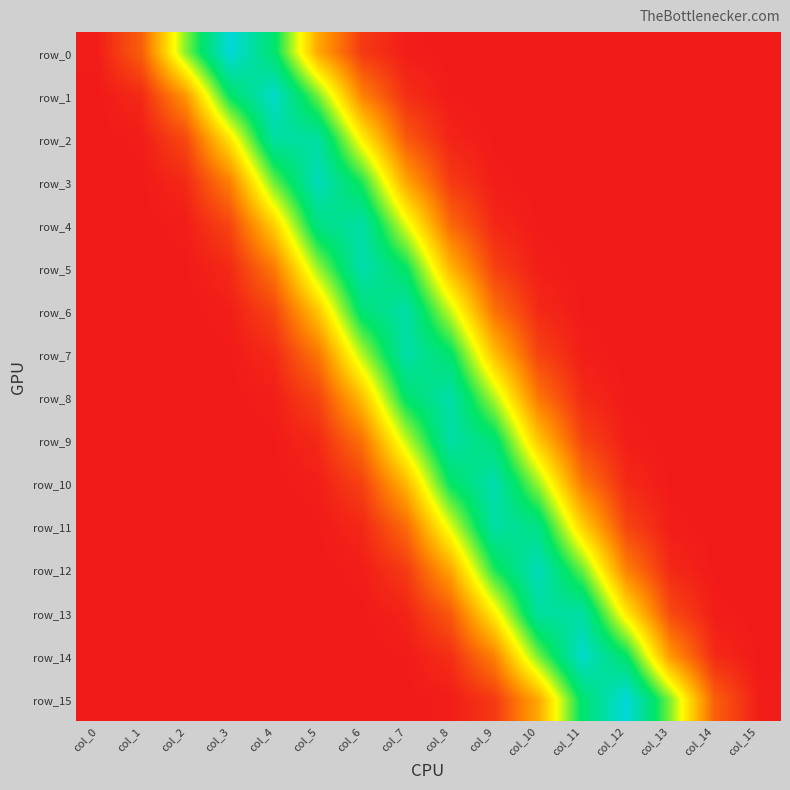

Reading left to right, transcribe all the data shown in this chart.

row_0: col_0=0.0	col_1=0.1	col_2=0.2	col_3=0.3	col_4=0.3	col_5=0.1	col_6=0.0	col_7=0.0	col_8=0.0	col_9=0.0	col_10=0.0	col_11=0.0	col_12=0.0	col_13=0.0	col_14=0.0	col_15=0.0
row_1: col_0=0.0	col_1=0.0	col_2=0.1	col_3=0.3	col_4=0.3	col_5=0.2	col_6=0.1	col_7=0.0	col_8=0.0	col_9=0.0	col_10=0.0	col_11=0.0	col_12=0.0	col_13=0.0	col_14=0.0	col_15=0.0
row_2: col_0=0.0	col_1=0.0	col_2=0.0	col_3=0.2	col_4=0.3	col_5=0.3	col_6=0.2	col_7=0.0	col_8=0.0	col_9=0.0	col_10=0.0	col_11=0.0	col_12=0.0	col_13=0.0	col_14=0.0	col_15=0.0
row_3: col_0=0.0	col_1=0.0	col_2=0.0	col_3=0.1	col_4=0.2	col_5=0.3	col_6=0.2	col_7=0.1	col_8=0.0	col_9=0.0	col_10=0.0	col_11=0.0	col_12=0.0	col_13=0.0	col_14=0.0	col_15=0.0
row_4: col_0=0.0	col_1=0.0	col_2=0.0	col_3=0.0	col_4=0.1	col_5=0.3	col_6=0.3	col_7=0.2	col_8=0.1	col_9=0.0	col_10=0.0	col_11=0.0	col_12=0.0	col_13=0.0	col_14=0.0	col_15=0.0
row_5: col_0=0.0	col_1=0.0	col_2=0.0	col_3=0.0	col_4=0.1	col_5=0.2	col_6=0.3	col_7=0.3	col_8=0.1	col_9=0.0	col_10=0.0	col_11=0.0	col_12=0.0	col_13=0.0	col_14=0.0	col_15=0.0
row_6: col_0=0.0	col_1=0.0	col_2=0.0	col_3=0.0	col_4=0.0	col_5=0.1	col_6=0.3	col_7=0.3	col_8=0.2	col_9=0.1	col_10=0.0	col_11=0.0	col_12=0.0	col_13=0.0	col_14=0.0	col_15=0.0
row_7: col_0=0.0	col_1=0.0	col_2=0.0	col_3=0.0	col_4=0.0	col_5=0.1	col_6=0.2	col_7=0.3	col_8=0.3	col_9=0.1	col_10=0.0	col_11=0.0	col_12=0.0	col_13=0.0	col_14=0.0	col_15=0.0
row_8: col_0=0.0	col_1=0.0	col_2=0.0	col_3=0.0	col_4=0.0	col_5=0.0	col_6=0.1	col_7=0.3	col_8=0.3	col_9=0.2	col_10=0.1	col_11=0.0	col_12=0.0	col_13=0.0	col_14=0.0	col_15=0.0
row_9: col_0=0.0	col_1=0.0	col_2=0.0	col_3=0.0	col_4=0.0	col_5=0.0	col_6=0.1	col_7=0.2	col_8=0.3	col_9=0.3	col_10=0.1	col_11=0.0	col_12=0.0	col_13=0.0	col_14=0.0	col_15=0.0
row_10: col_0=0.0	col_1=0.0	col_2=0.0	col_3=0.0	col_4=0.0	col_5=0.0	col_6=0.0	col_7=0.1	col_8=0.3	col_9=0.3	col_10=0.2	col_11=0.1	col_12=0.0	col_13=0.0	col_14=0.0	col_15=0.0
row_11: col_0=0.0	col_1=0.0	col_2=0.0	col_3=0.0	col_4=0.0	col_5=0.0	col_6=0.0	col_7=0.1	col_8=0.2	col_9=0.3	col_10=0.3	col_11=0.1	col_12=0.0	col_13=0.0	col_14=0.0	col_15=0.0
row_12: col_0=0.0	col_1=0.0	col_2=0.0	col_3=0.0	col_4=0.0	col_5=0.0	col_6=0.0	col_7=0.0	col_8=0.1	col_9=0.2	col_10=0.3	col_11=0.2	col_12=0.1	col_13=0.0	col_14=0.0	col_15=0.0
row_13: col_0=0.0	col_1=0.0	col_2=0.0	col_3=0.0	col_4=0.0	col_5=0.0	col_6=0.0	col_7=0.0	col_8=0.0	col_9=0.2	col_10=0.3	col_11=0.3	col_12=0.2	col_13=0.0	col_14=0.0	col_15=0.0
row_14: col_0=0.0	col_1=0.0	col_2=0.0	col_3=0.0	col_4=0.0	col_5=0.0	col_6=0.0	col_7=0.0	col_8=0.0	col_9=0.1	col_10=0.2	col_11=0.3	col_12=0.3	col_13=0.1	col_14=0.0	col_15=0.0
row_15: col_0=0.0	col_1=0.0	col_2=0.0	col_3=0.0	col_4=0.0	col_5=0.0	col_6=0.0	col_7=0.0	col_8=0.0	col_9=0.0	col_10=0.1	col_11=0.3	col_12=0.3	col_13=0.2	col_14=0.1	col_15=0.0